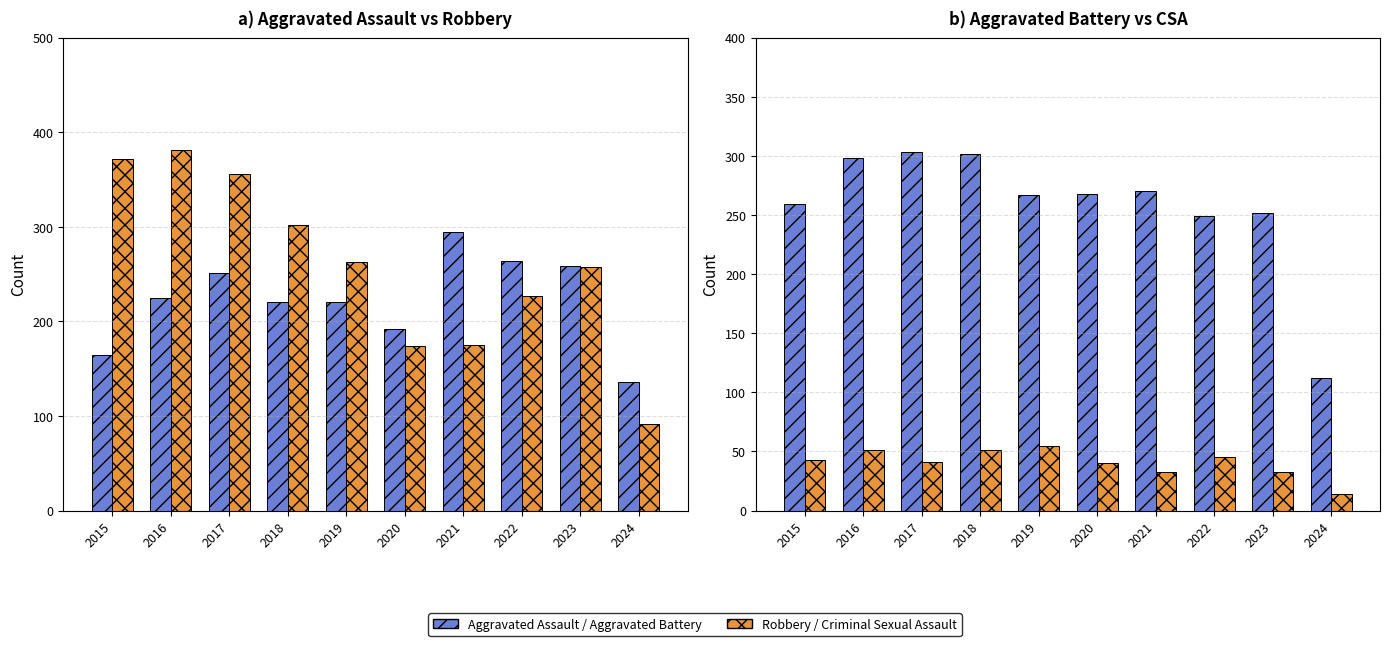

At which label is Aggravated Assault closest to 215?

2018